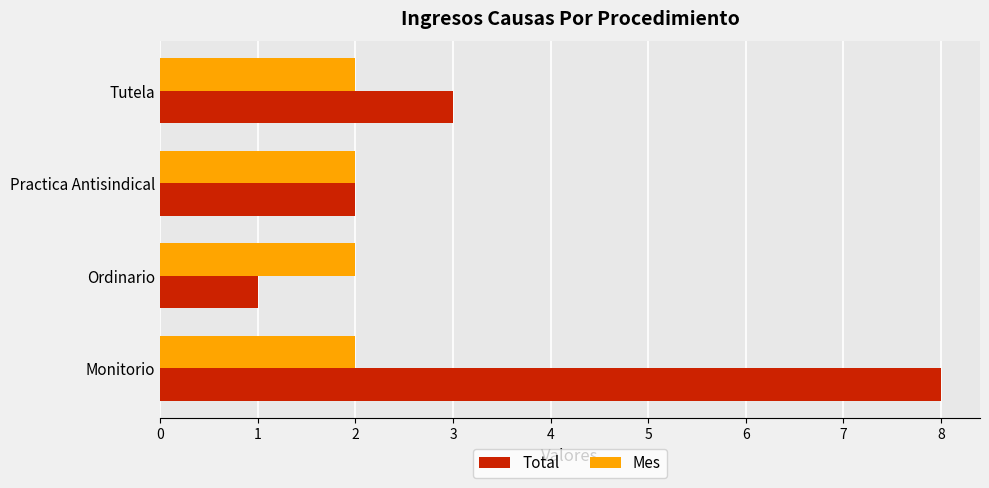

Is it true that Mes equals 3 at Practica Antisindical?

False